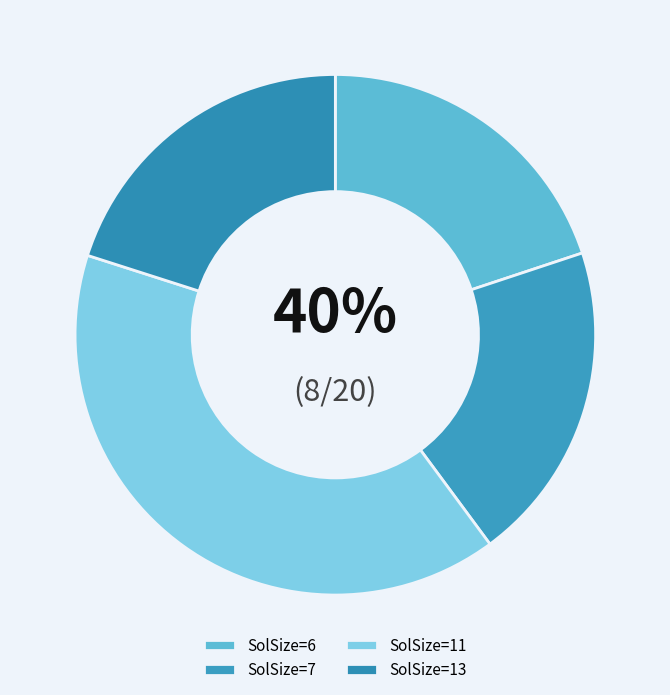

Is there a majority slice in this chart?

No